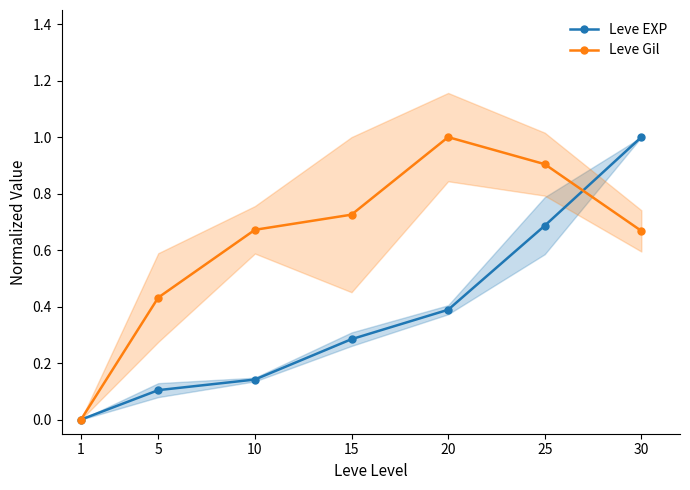

How many values in the Leve Gil series exceed 0?

6